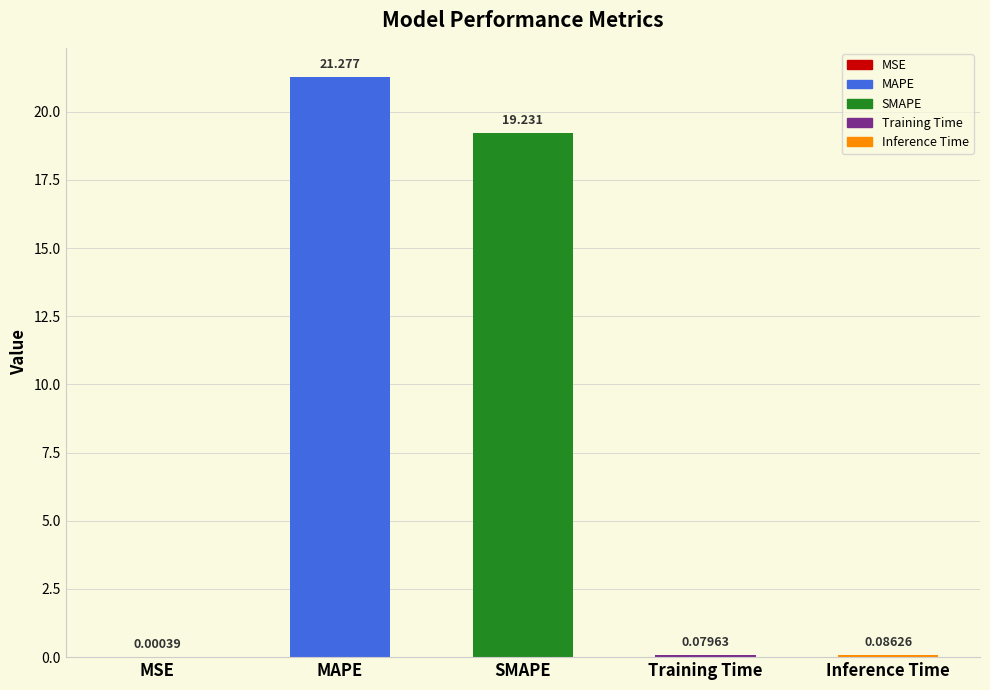

Which has a higher value, Training Time or MAPE?

MAPE